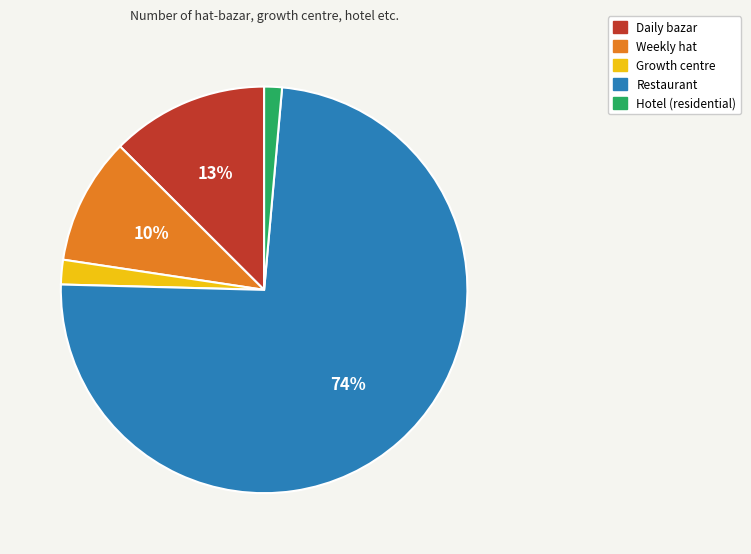

Which slice represents more than half of the pie?

Restaurant